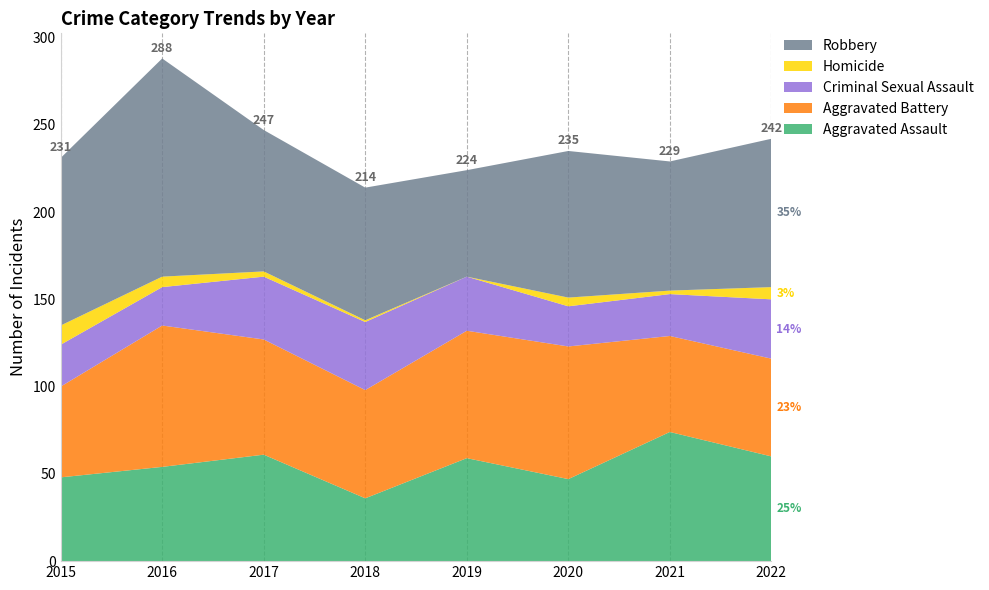

Reading right to left, extract all data points from this chart.

Aggravated Assault: 60	74	47	59	36	61	54	48
Aggravated Battery: 56	55	76	73	62	66	81	52
Criminal Sexual Assault: 34	24	23	31	39	36	22	24
Homicide: 7	2	5	0	1	3	6	11
Robbery: 85	74	84	61	76	81	125	96